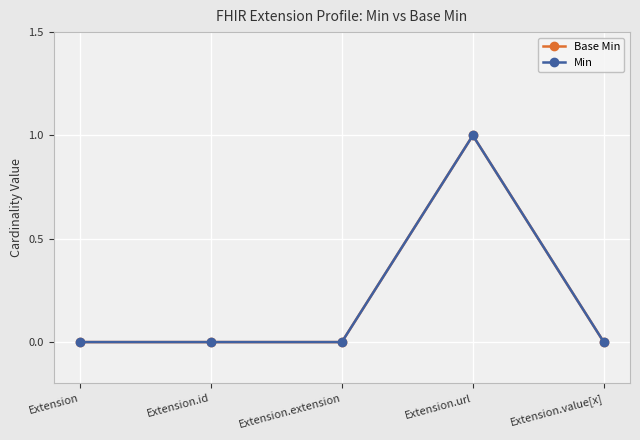

Is this an area chart (filled region under the line)?

No